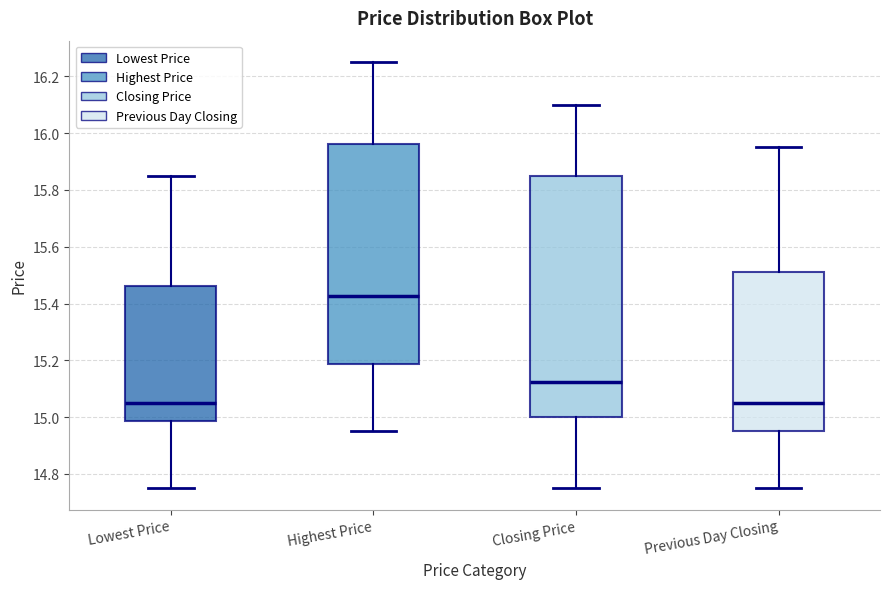

Which box's median line is the highest?

Highest Price